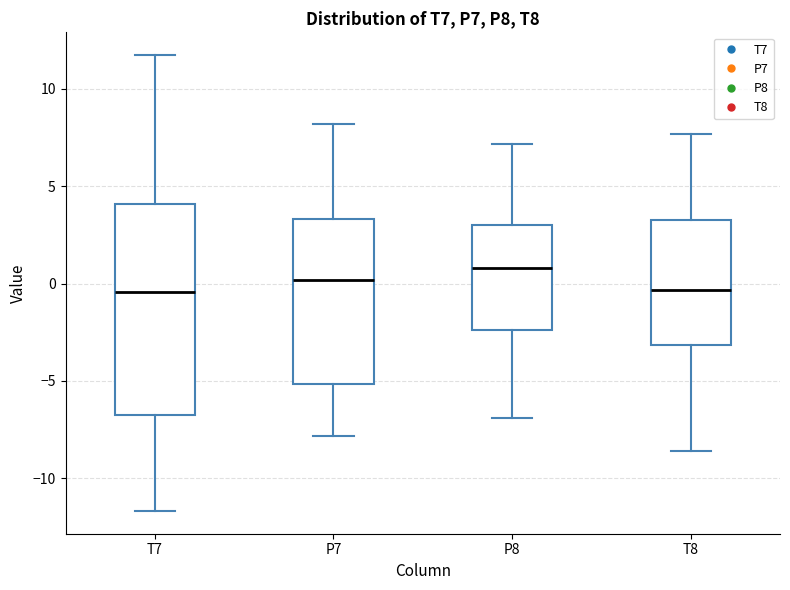

Where does the upper whisker of the box for T7 end on the y-axis? The values are not printed on the chart, so give them approximately, as read against the axis.

11.5